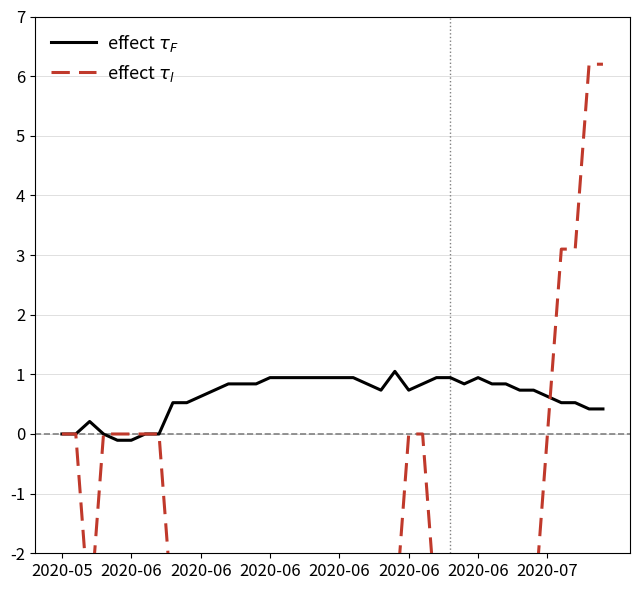

True or false: effect $\tau_F$ has a value of 0.1 at 38.

False